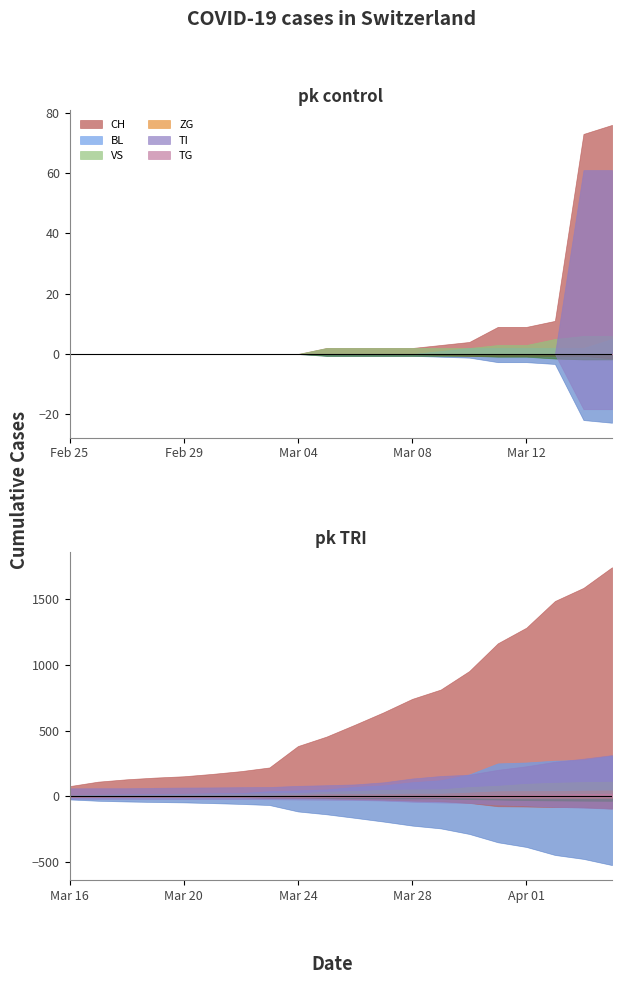

Does the chart display data point markers on the line(s)?

No